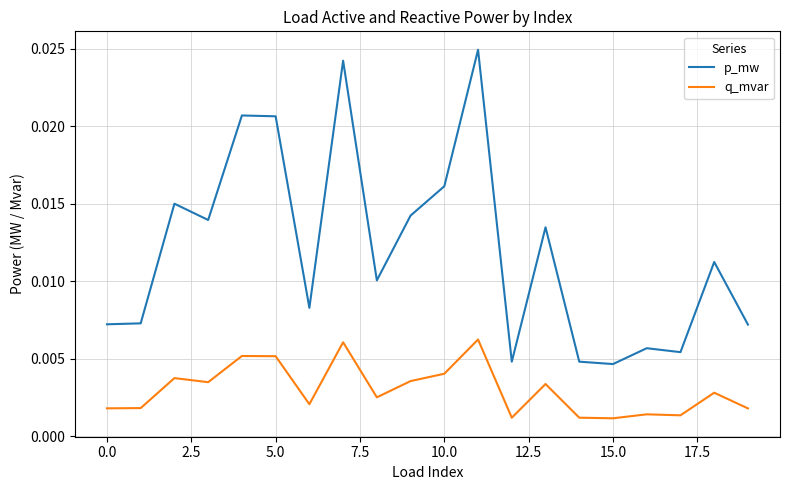

Does the chart have visible grid lines?

Yes